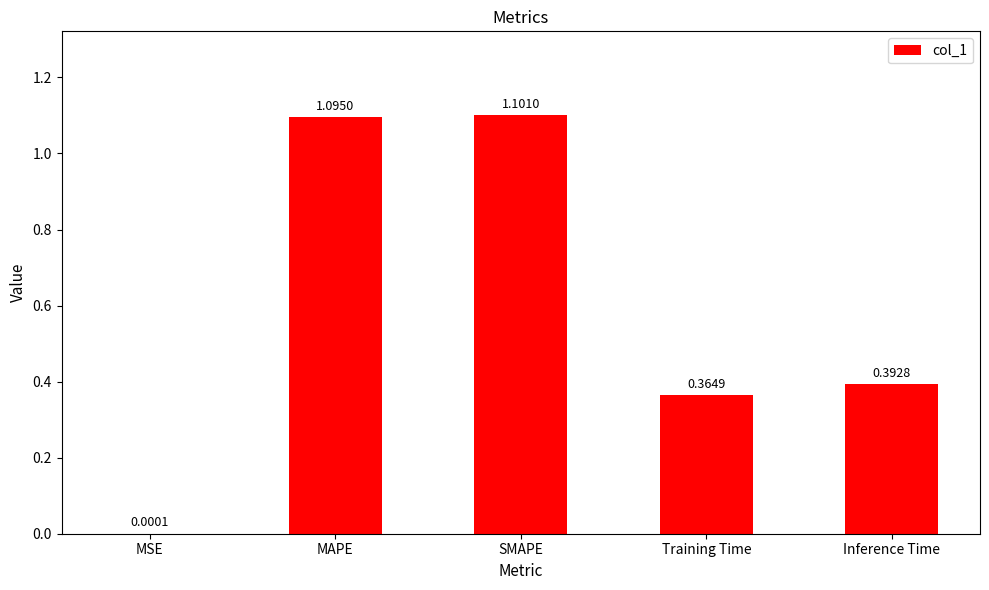

Where is the data nearest to the value 0?

MSE